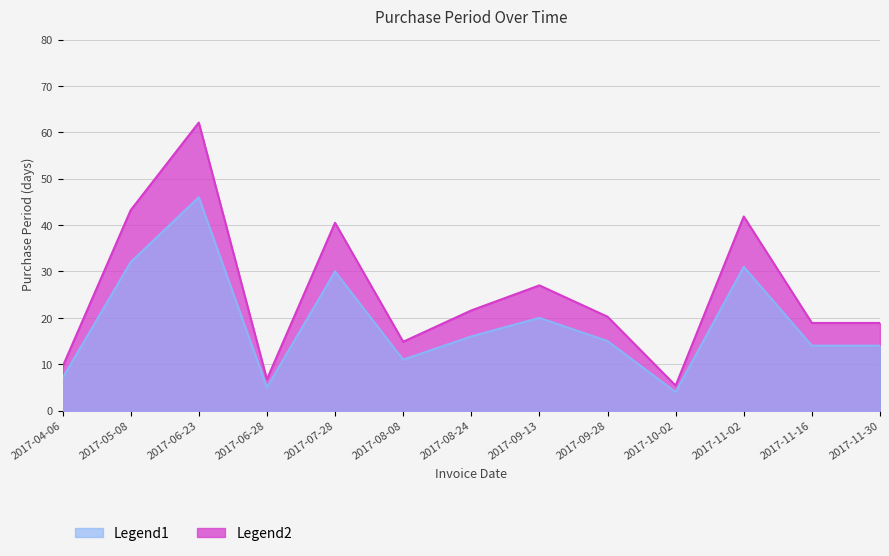

The value at 2017-06-28 is 6.8. True or false?

True